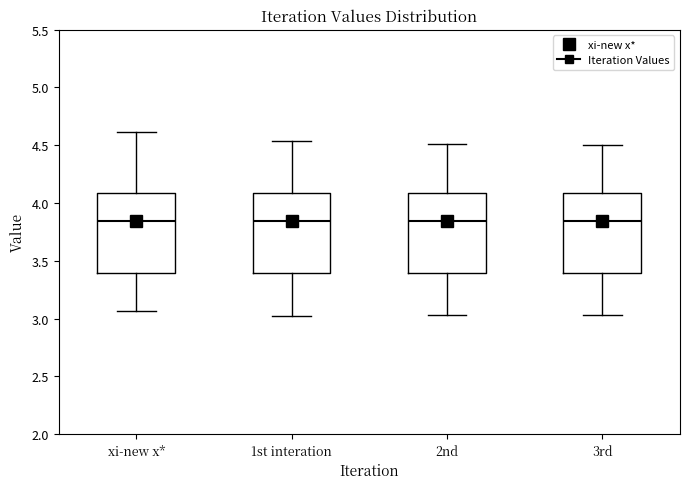

Where is the upper edge of the box for 1st interation on the y-axis? The values are not printed on the chart, so give them approximately, as read against the axis.

4.10